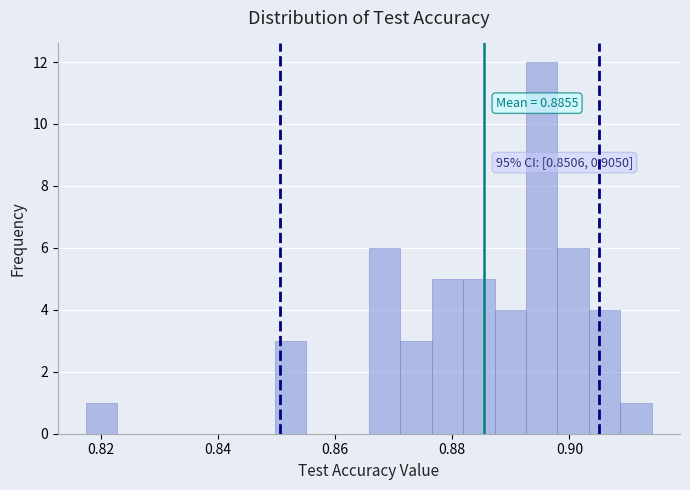

Read against the x-axis, roughly where is the centre of the tallest bar?

0.896